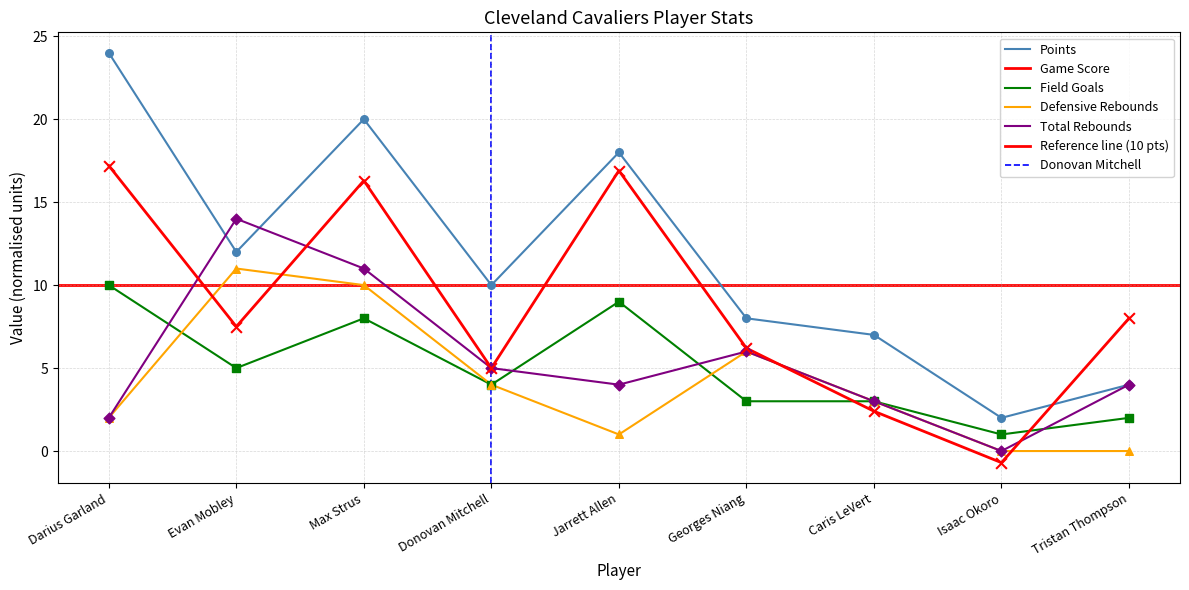

What are all the series names shown in the legend?

Points, Game Score, Field Goals, Defensive Rebounds, Total Rebounds